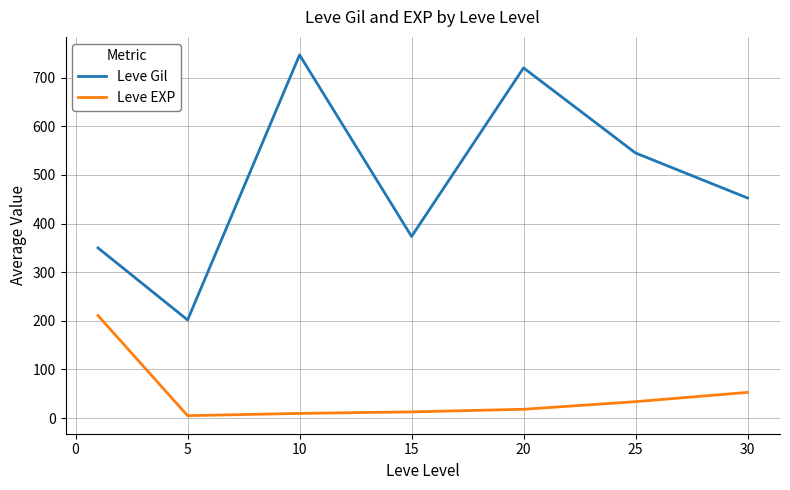

What is the maximum value shown in the chart?

746.7